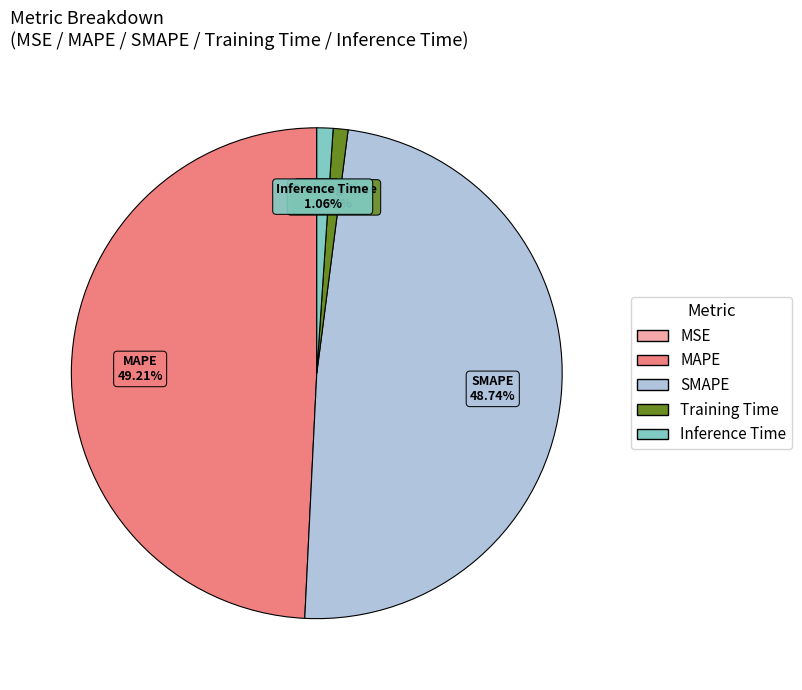

Is MAPE the majority of the pie?

No